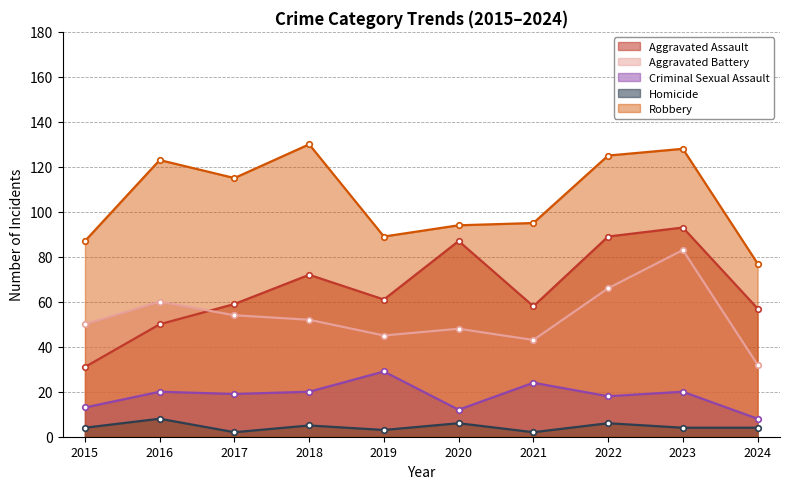

What is the value of the Criminal Sexual Assault point at the 3rd from the left?

19